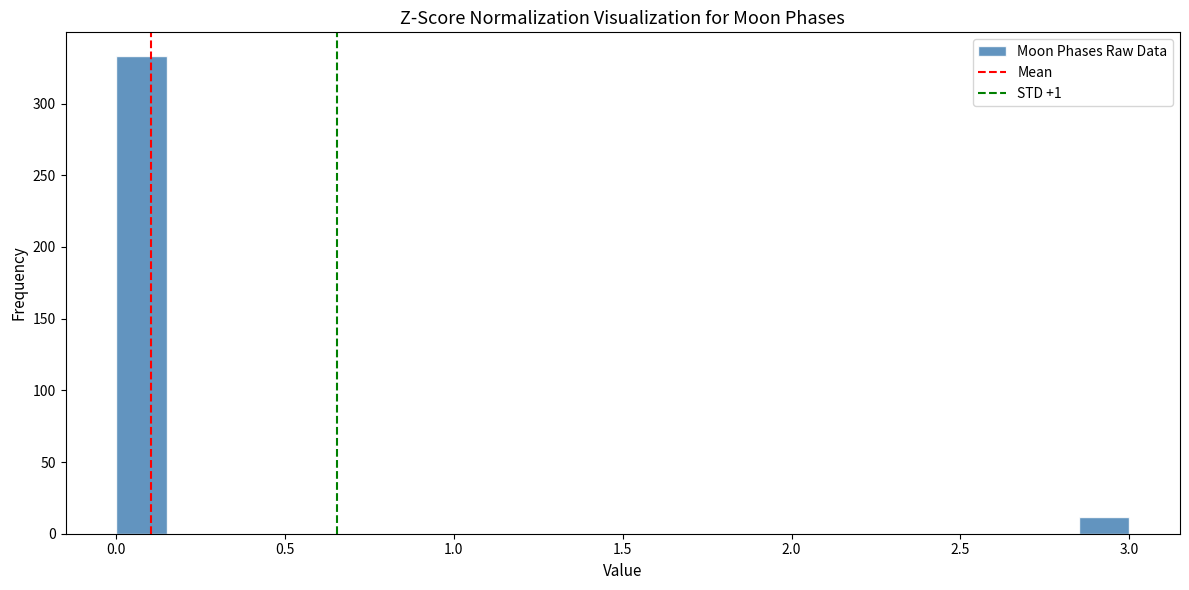

Read against the x-axis, roughly where is the centre of the tallest bar?

0.10